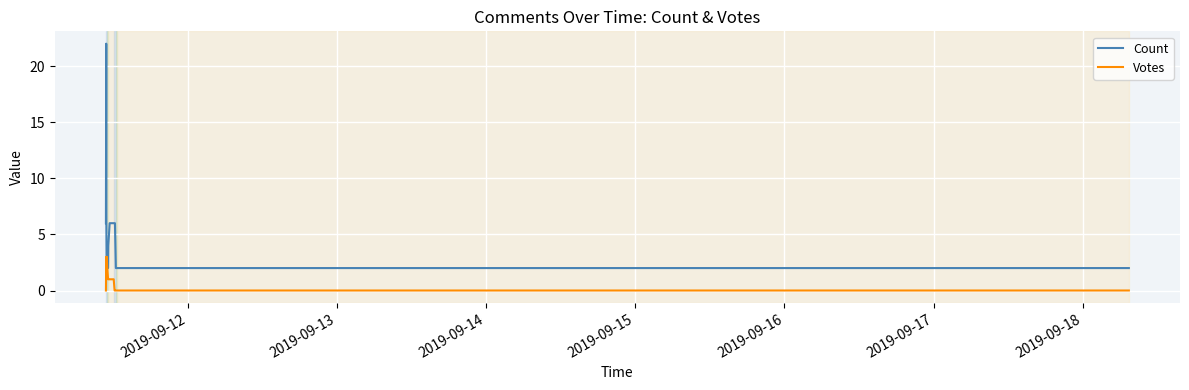

True or false: Count and Votes intersect in this chart.

True